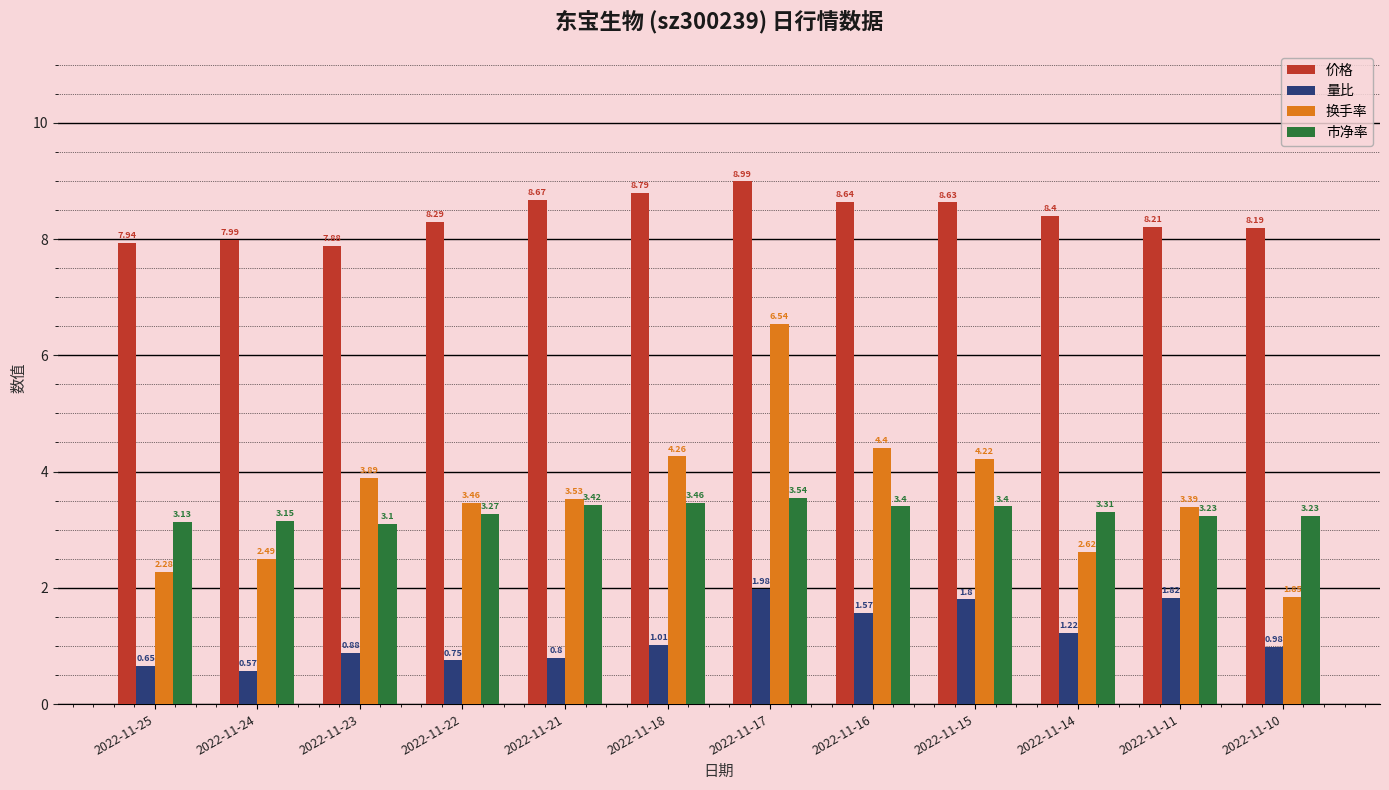

What is the difference between the 换手率 values at 2022-11-14 and 2022-11-10?

0.8